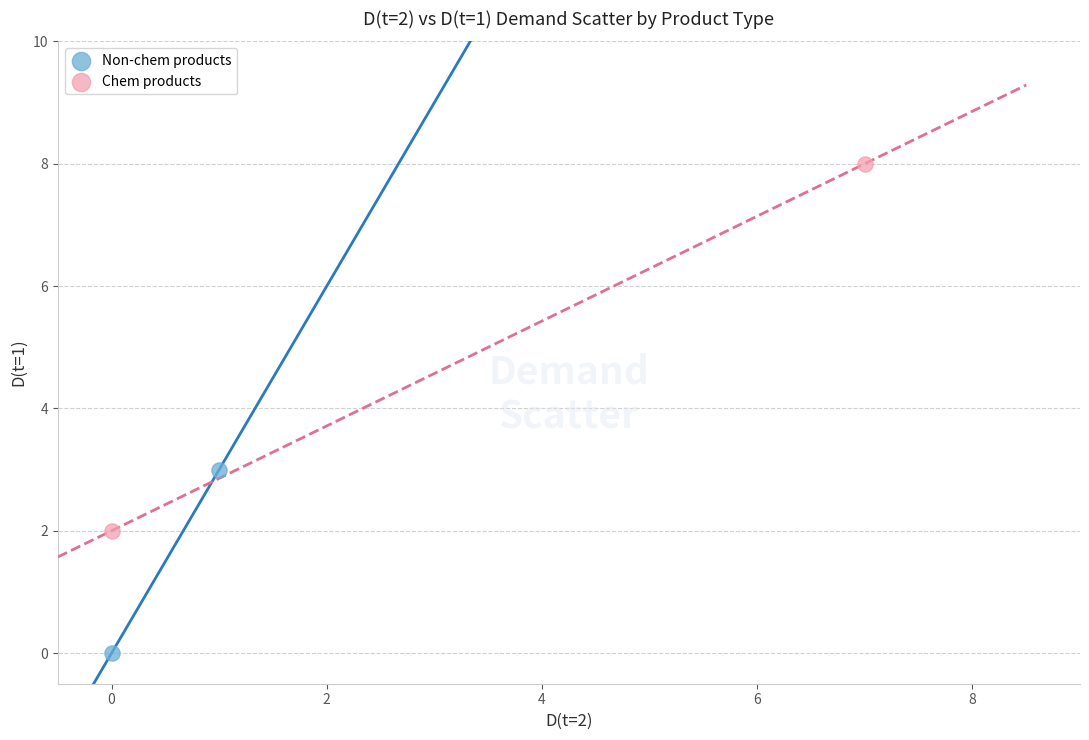

What are all the series names shown in the legend?

Non-chem products, Chem products